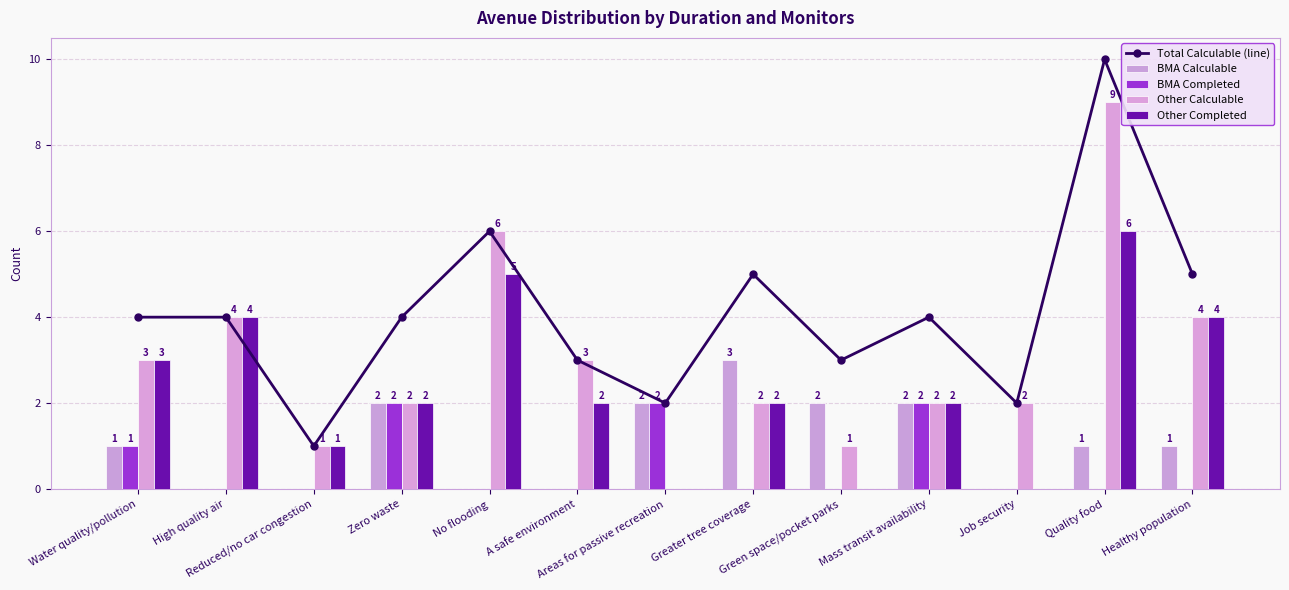

What position from the left is Zero waste?

4